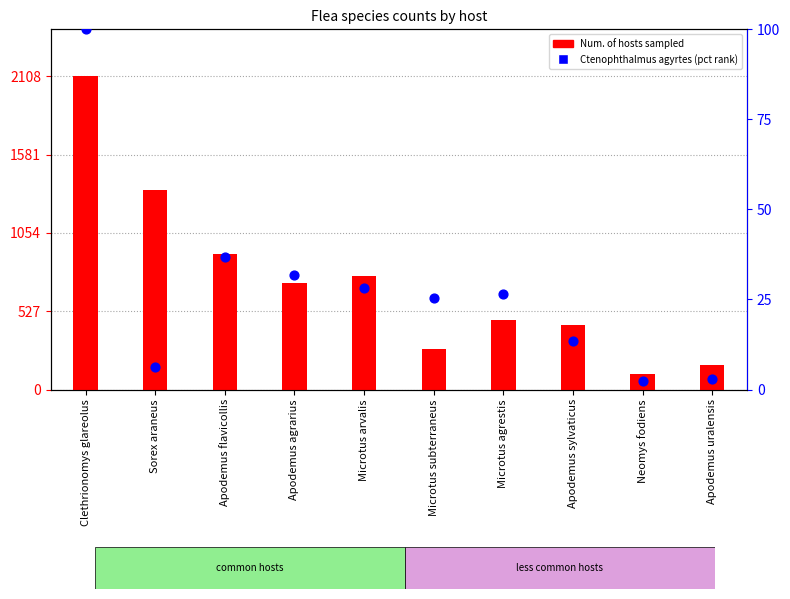

What is the total value across all series at Apodemus flavicollis?

945.8